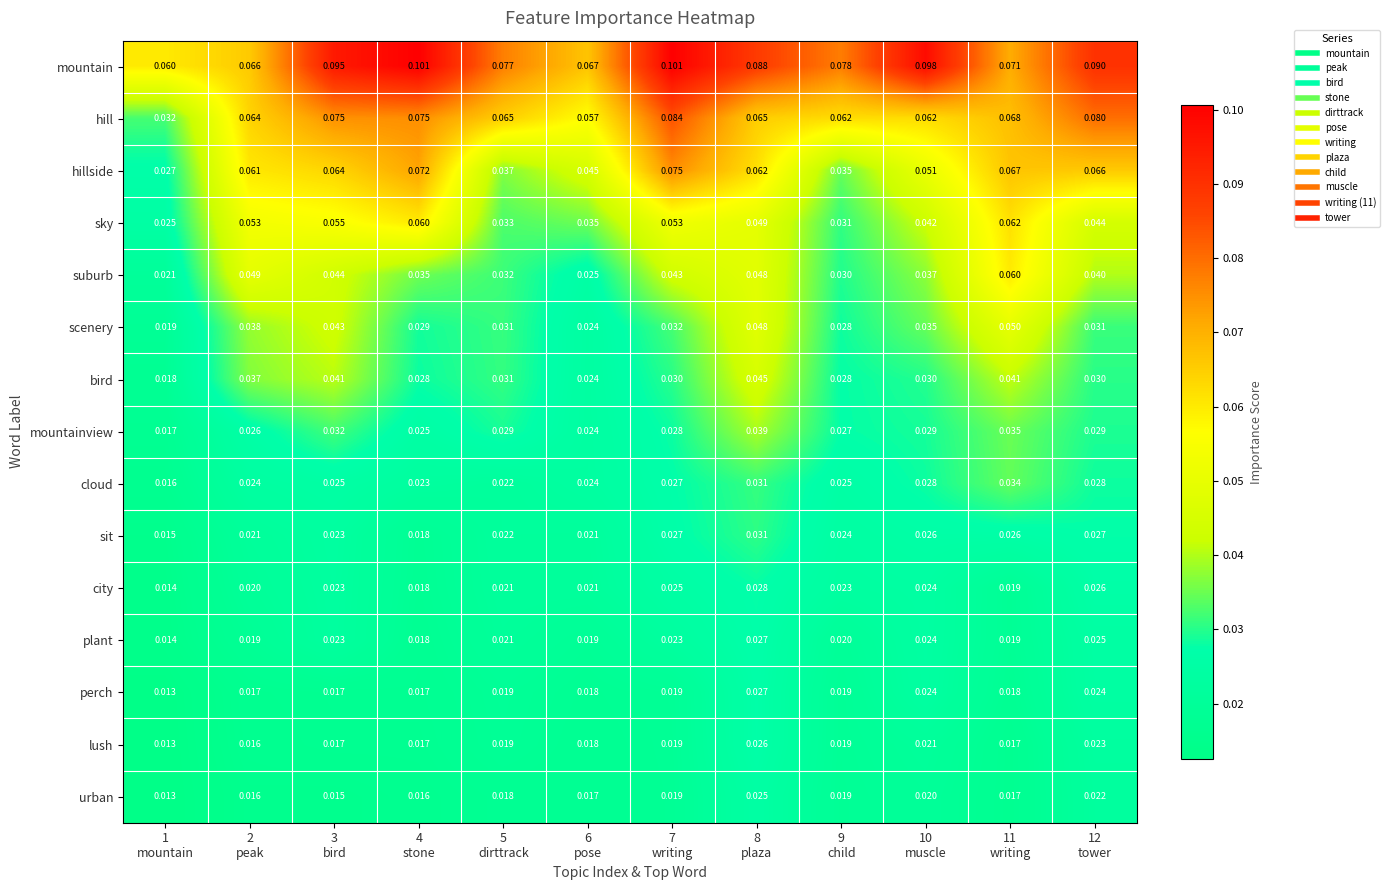

Which series has the largest range (max minus min)?

hill